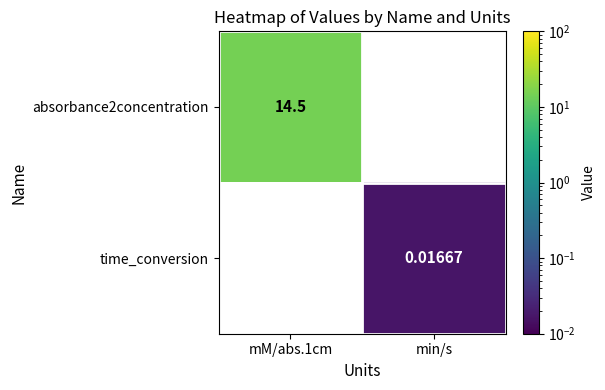

Is the value of absorbance2concentration at mM/abs.1cm greater than the value of time_conversion at min/s?

Yes